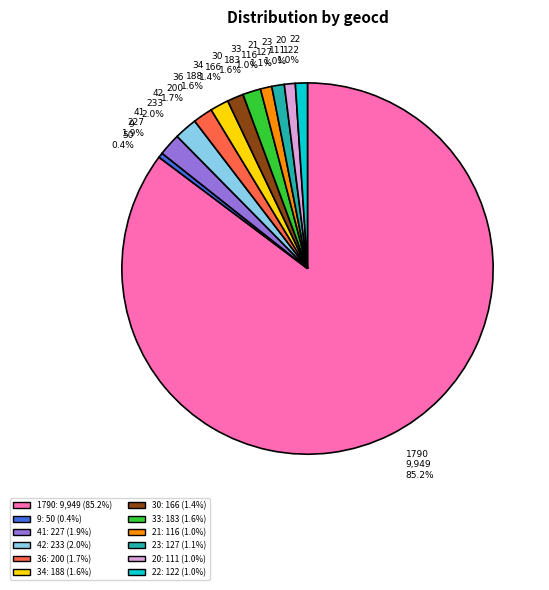

What is the smallest slice in the pie chart?

9